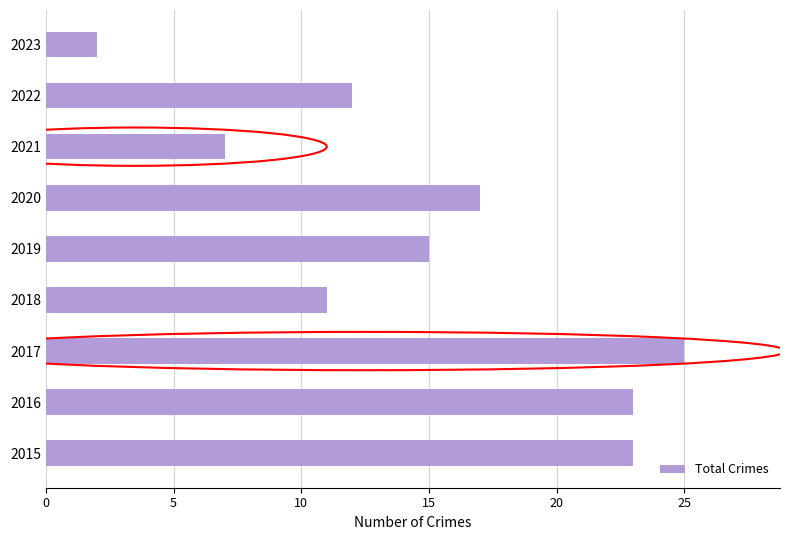

Which category has the highest value across all series?

2017